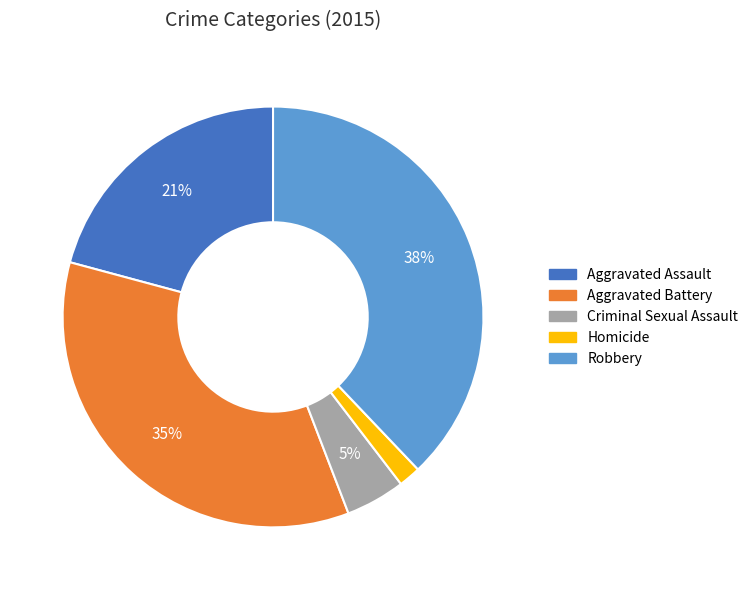

How many slices are in this pie chart?

5